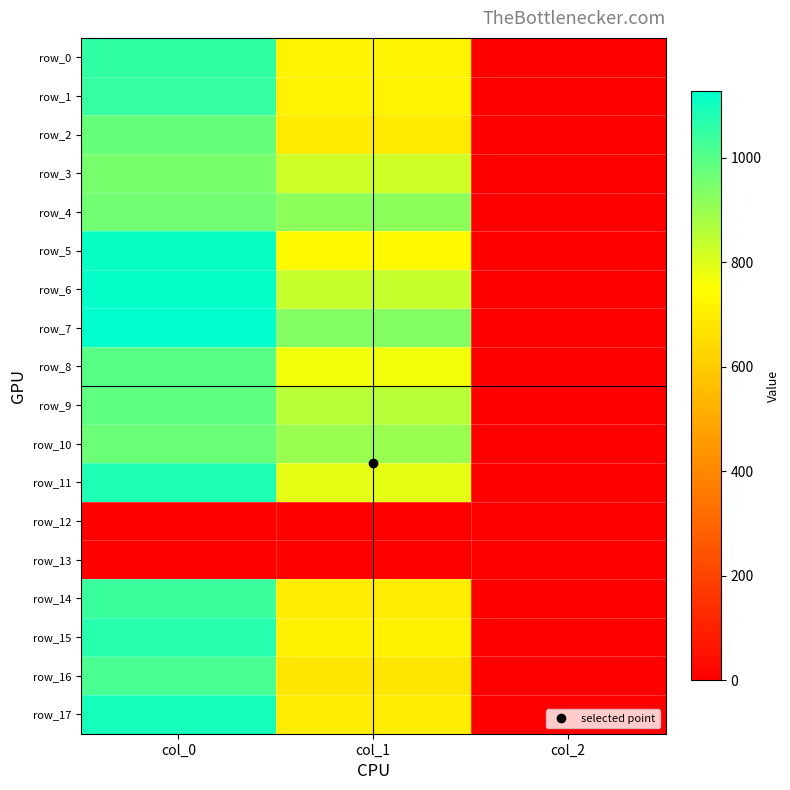

The value of row_4 at col_2 is 3.4. True or false?

False